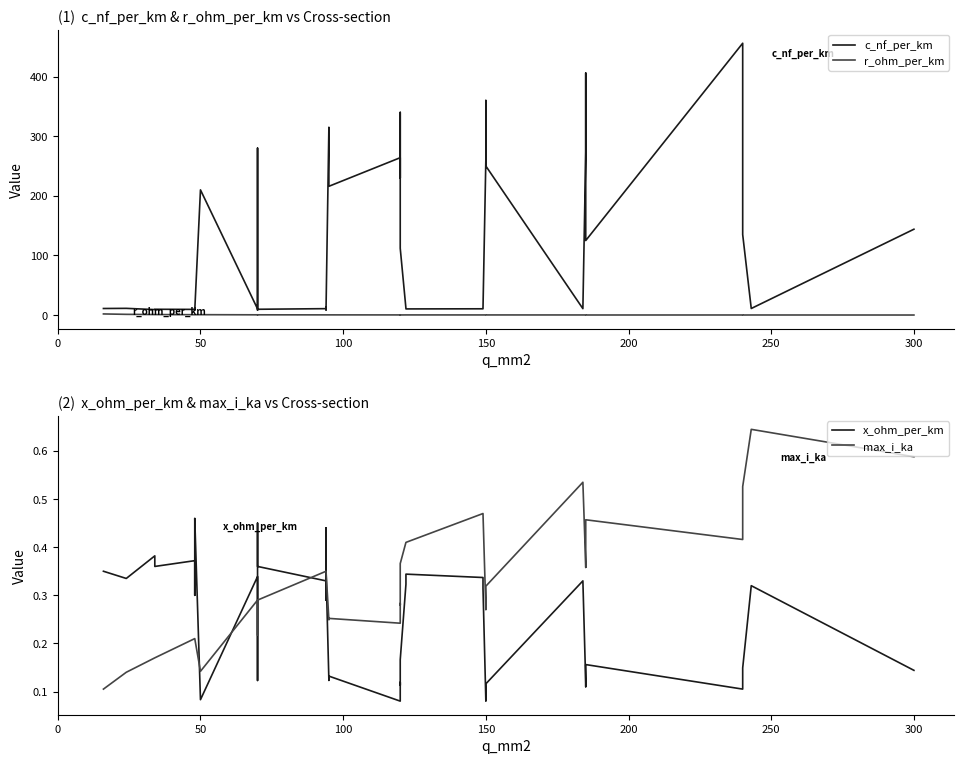

What is the maximum value for max_i_ka?

0.6